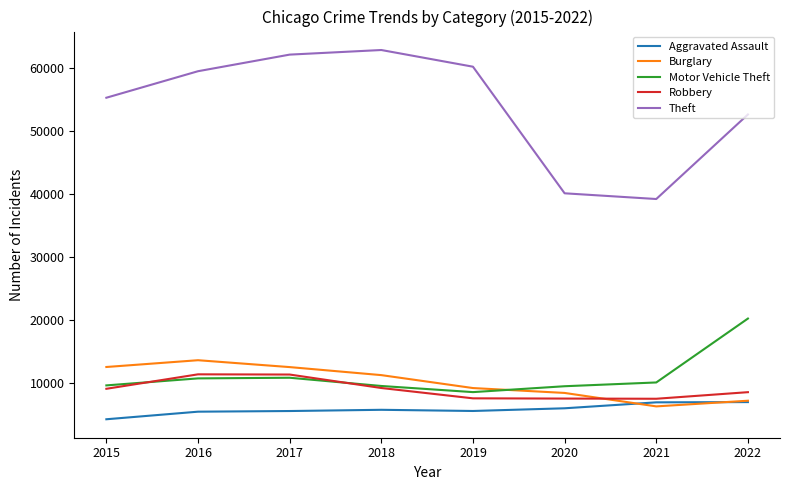

Count the number of categories in the chart.

8